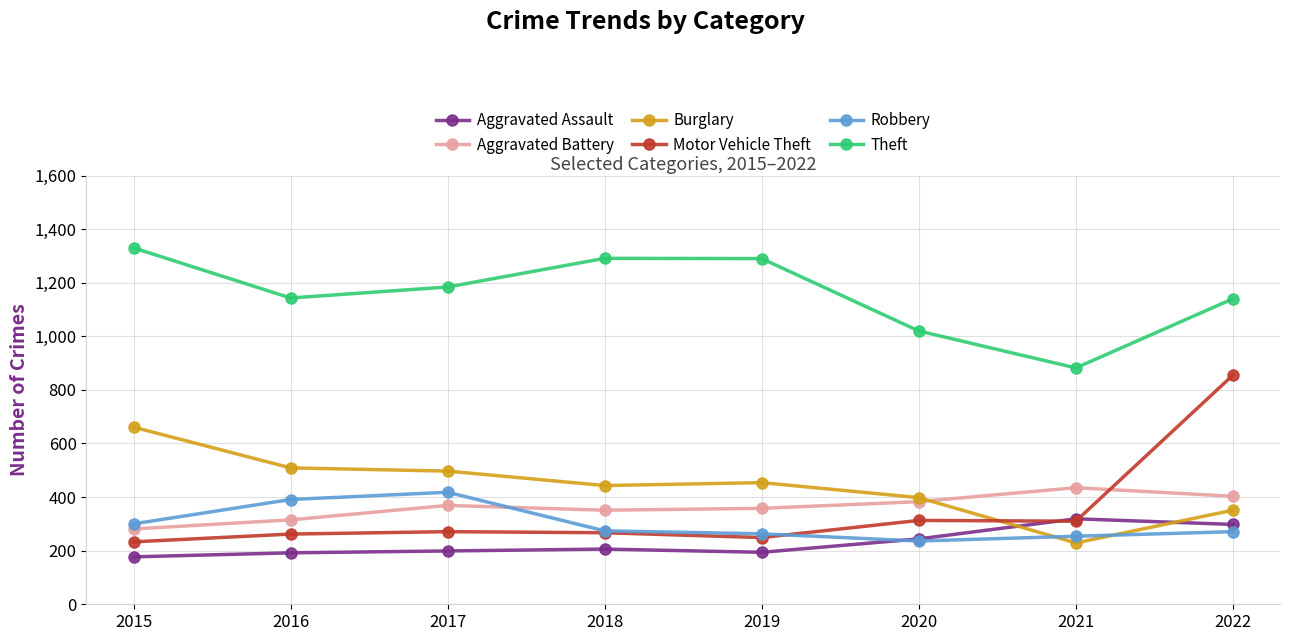

What are all the series names shown in the legend?

Aggravated Assault, Aggravated Battery, Burglary, Motor Vehicle Theft, Robbery, Theft